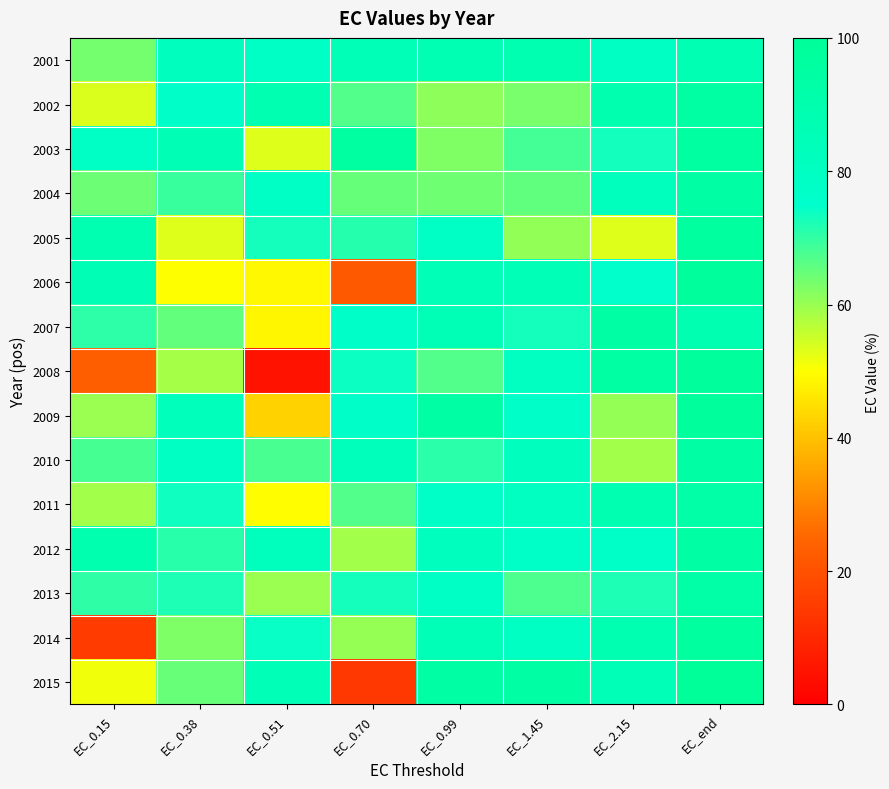

Which series has the largest range (max minus min)?

2008